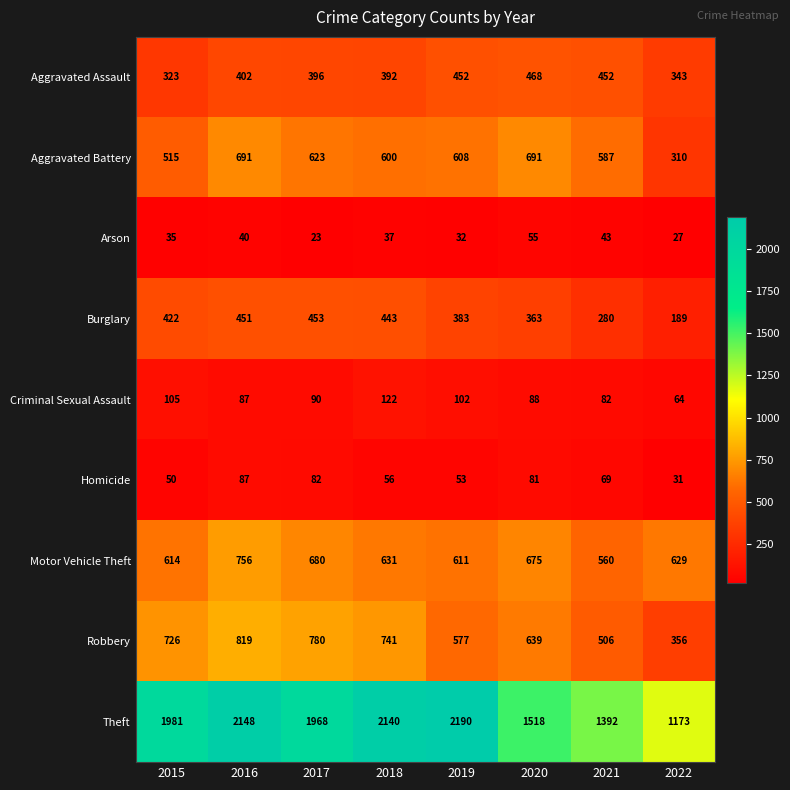

List the series in order of their peak value, lowest first.

Arson, Homicide, Criminal Sexual Assault, Burglary, Aggravated Assault, Aggravated Battery, Motor Vehicle Theft, Robbery, Theft